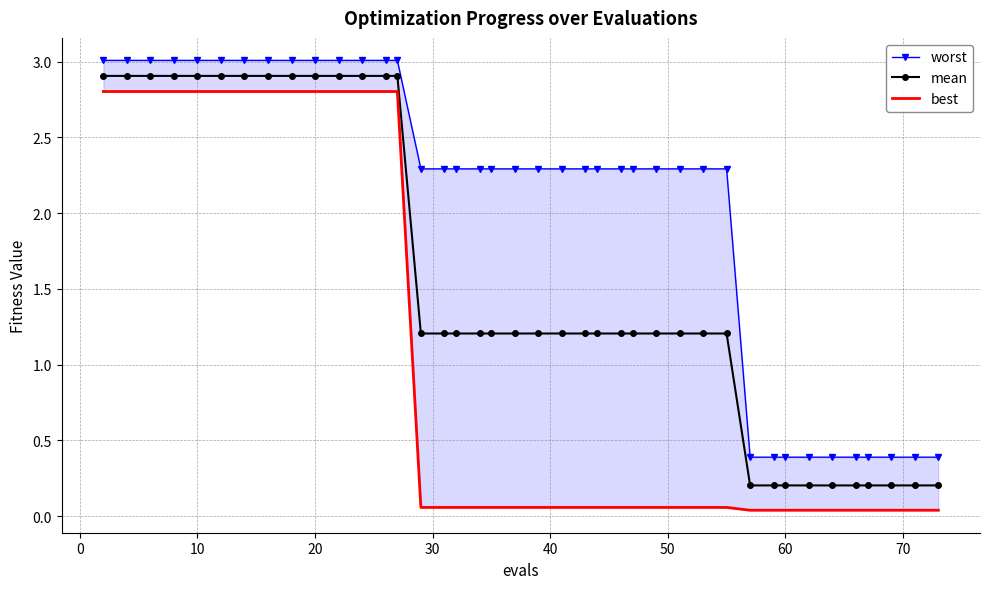

What is the maximum value for mean?

2.9